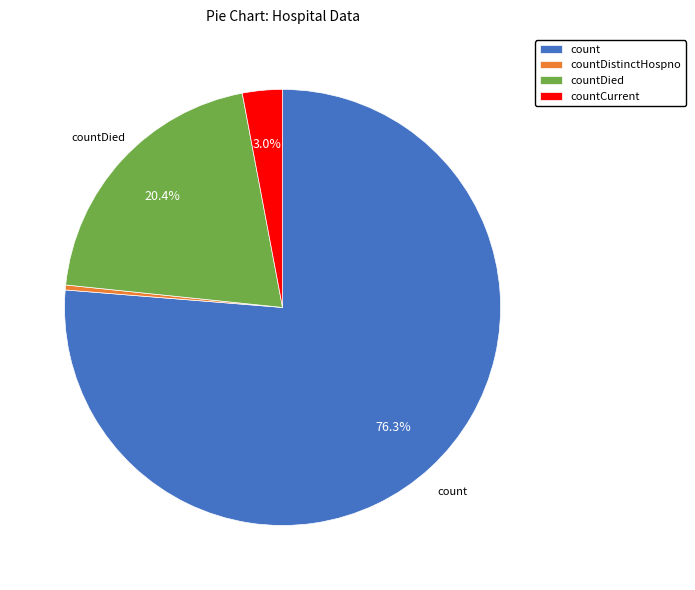

Between countDistinctHospno and count, which is larger?

count